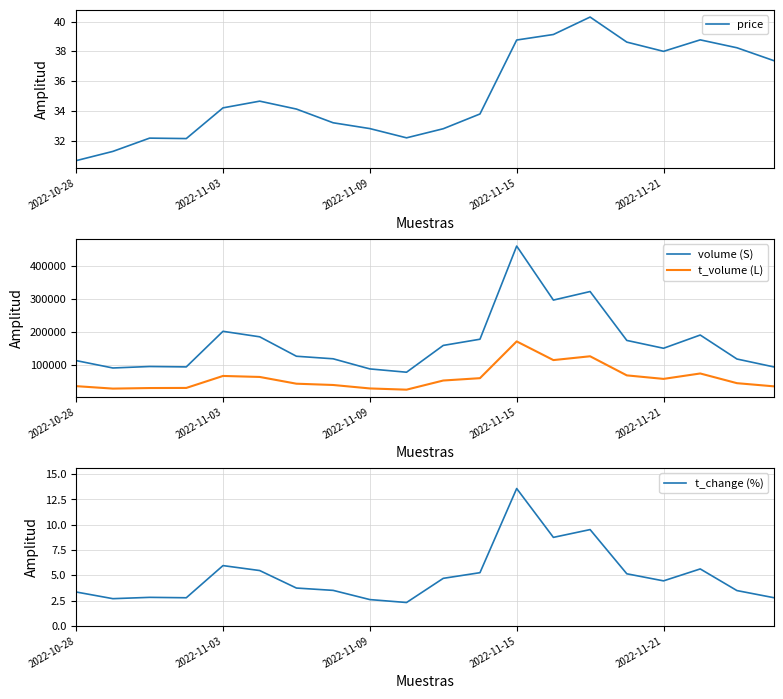

True or false: t_change (%) has a value of 5.0 at 19.

False